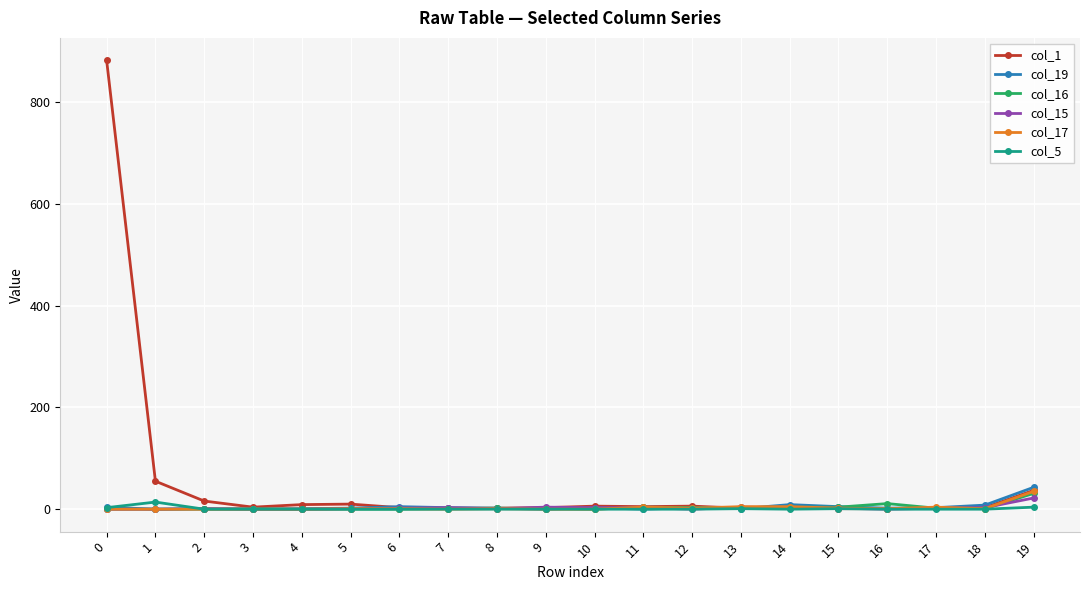

What is the sum of all col_1 values?

1054